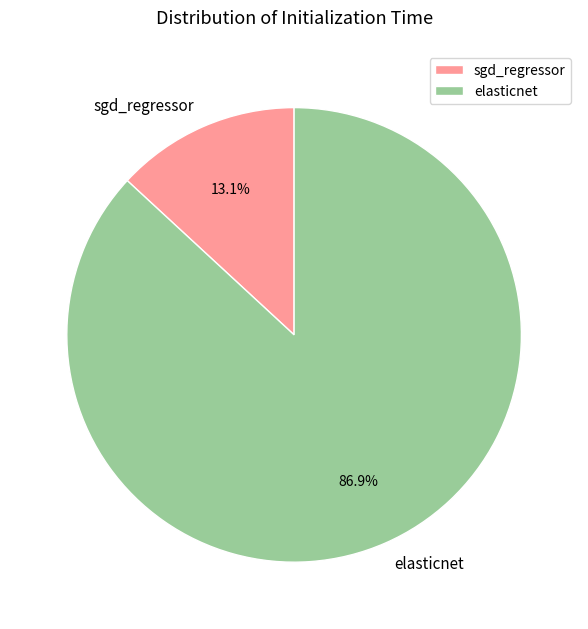

Rank the categories by value from lowest to highest.

sgd_regressor, elasticnet